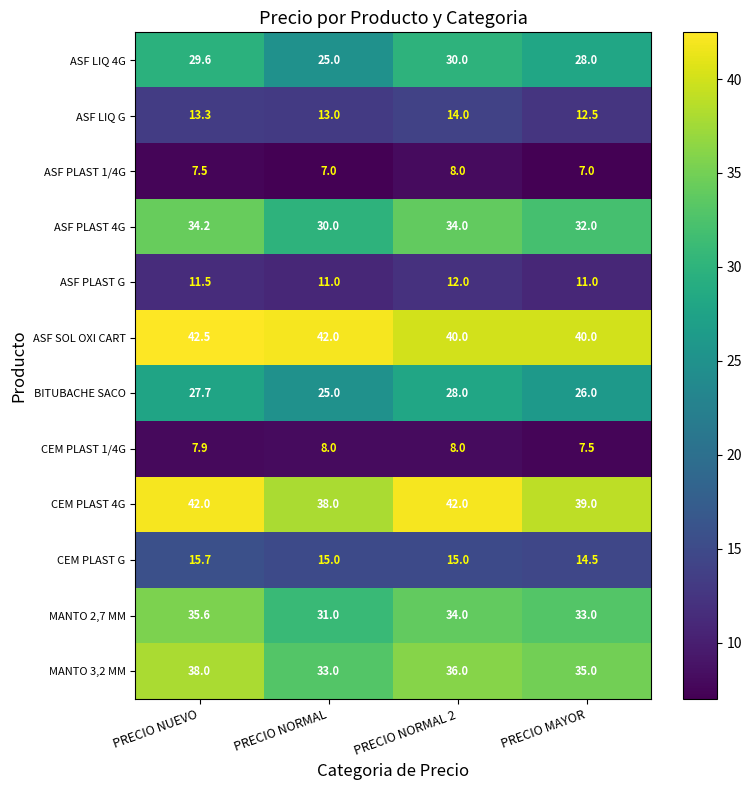

What is the difference between the maximum and minimum values in the CEM PLAST 1/4G series?

0.5